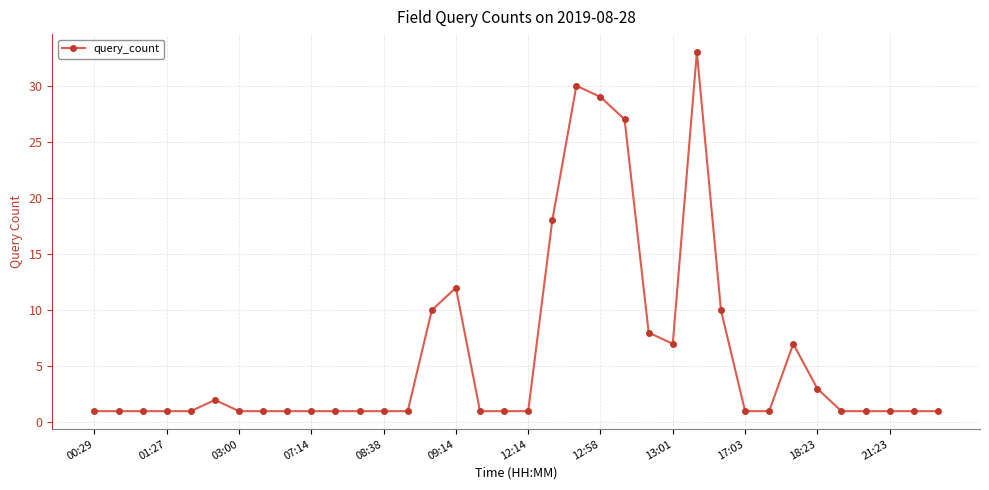

What is the value of the 17th point from the left?

1